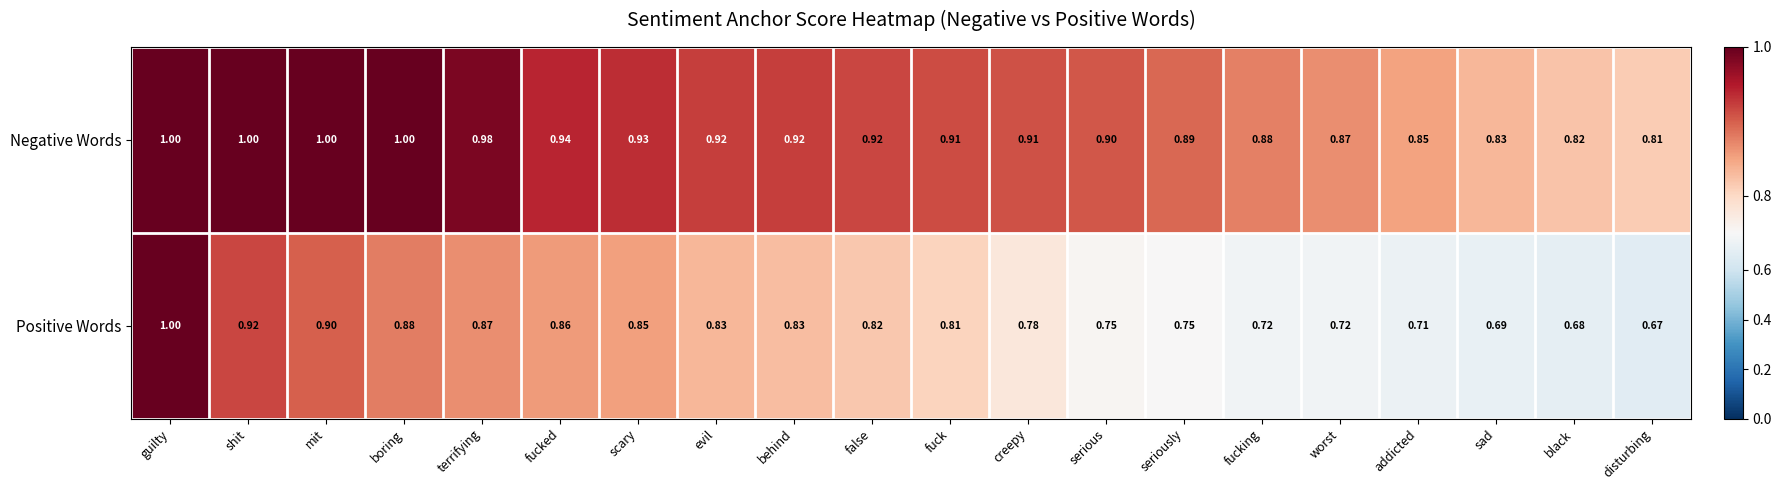

Between terrifying and fucking, which series saw the biggest shift?

Positive Words